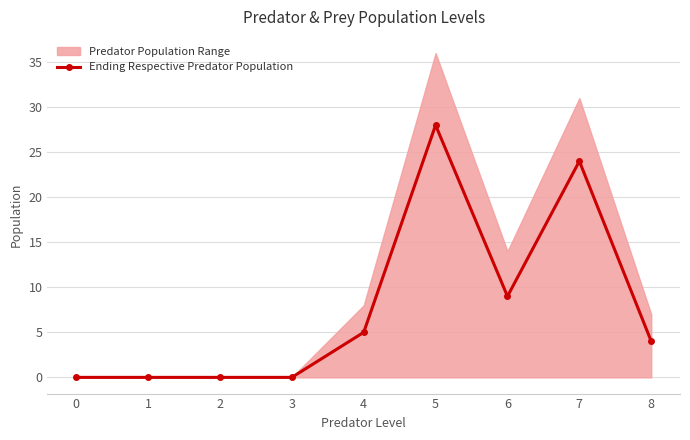

What is the greatest value displayed?

28